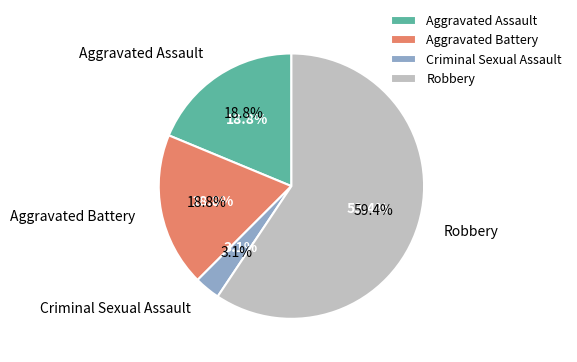

Which category has the biggest portion of the pie?

Robbery